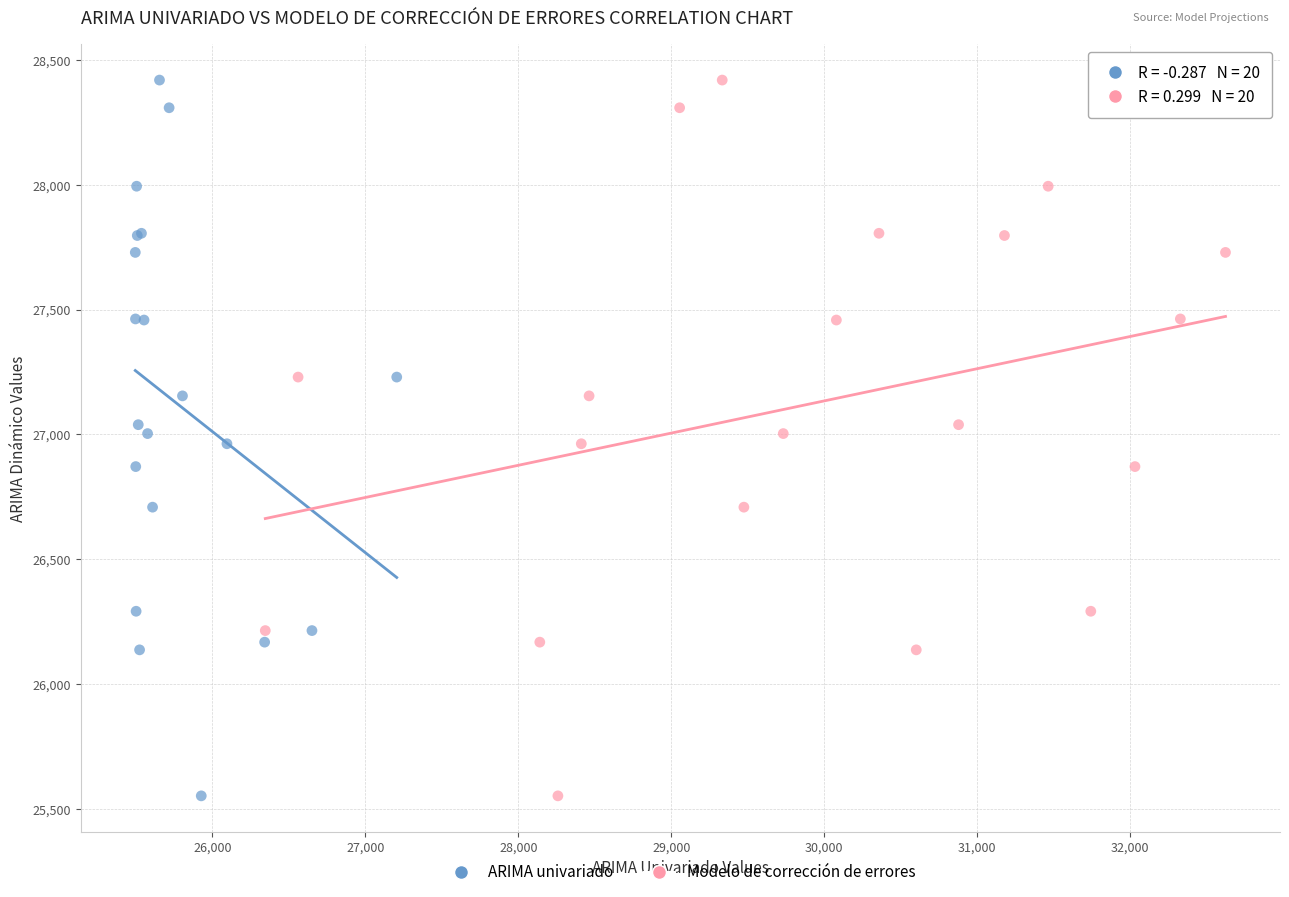

What are all the series names shown in the legend?

ARIMA univariado, Modelo de corrección de errores